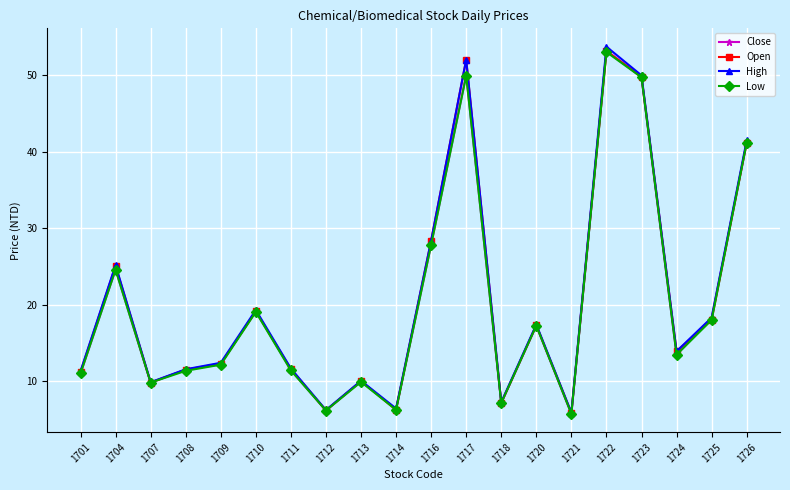

What is the value of the Open point at the 4th from the left?

11.5